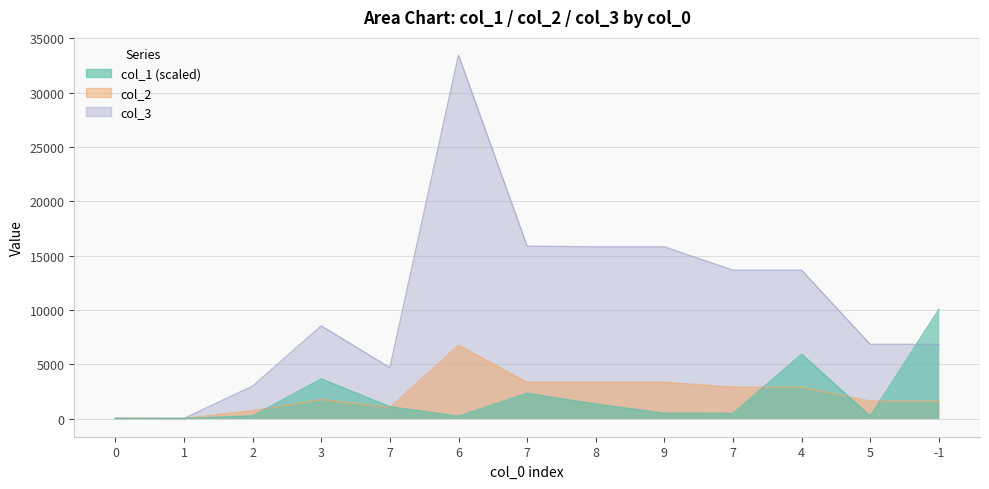

List the series in order of their peak value, highest first.

col_3, col_1, col_2